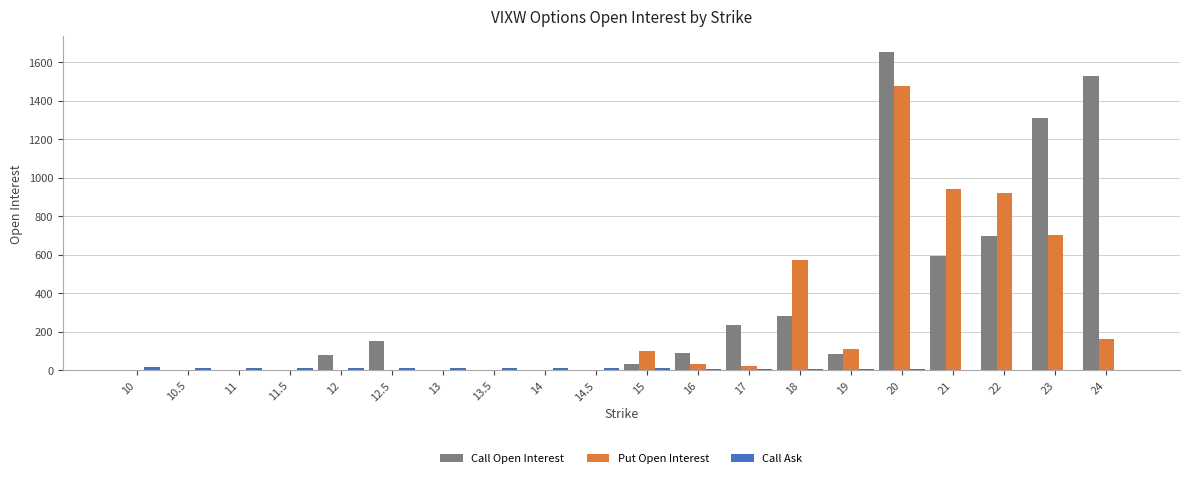

At which category is the sum across all series the highest?

20